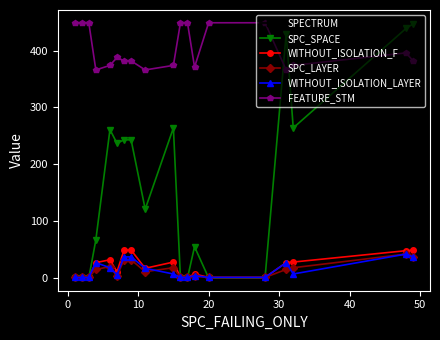

At how many categories does at least one series exceed 218?

19